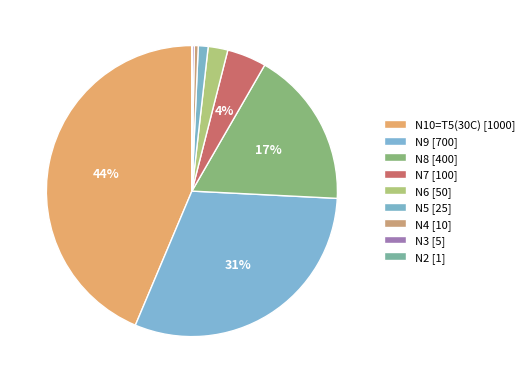

What is the change in value from N7 to N5?

-75